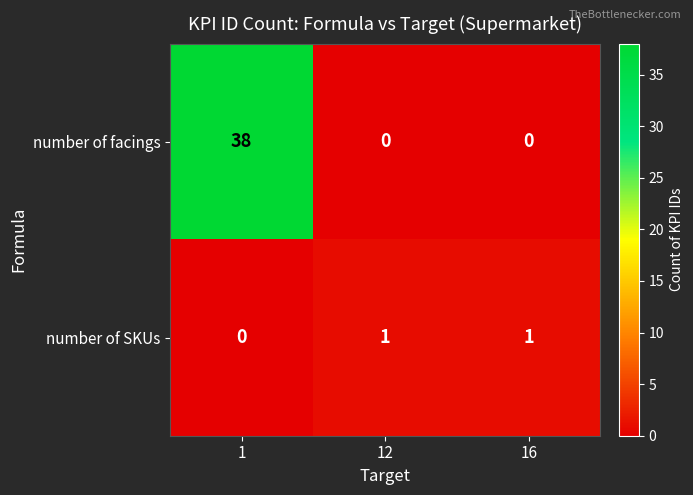

Reading left to right, transcribe all the data shown in this chart.

number of facings: 38	0	0
number of SKUs: 0	1	1